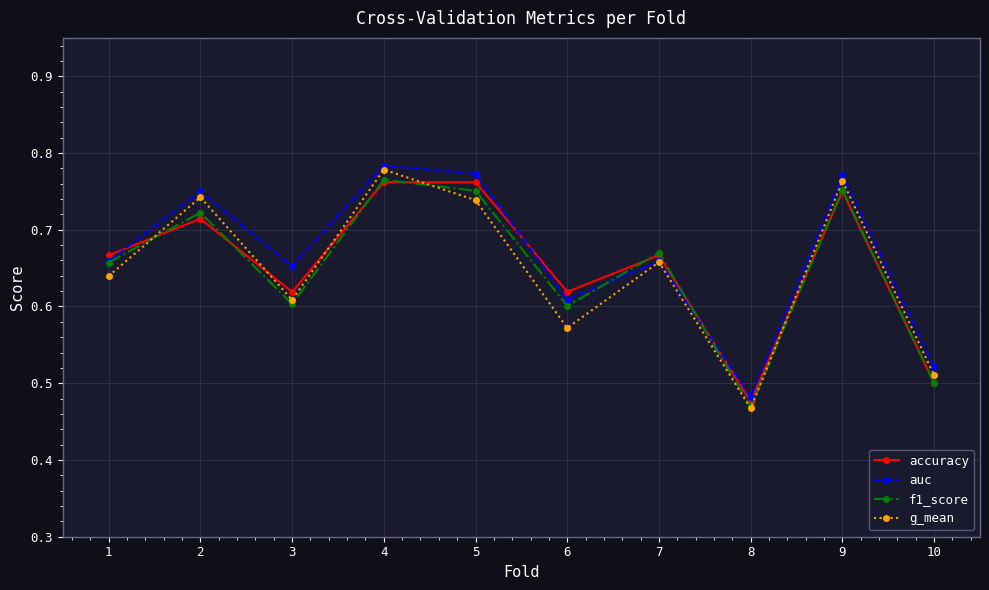

At which label does accuracy reach its minimum?

8